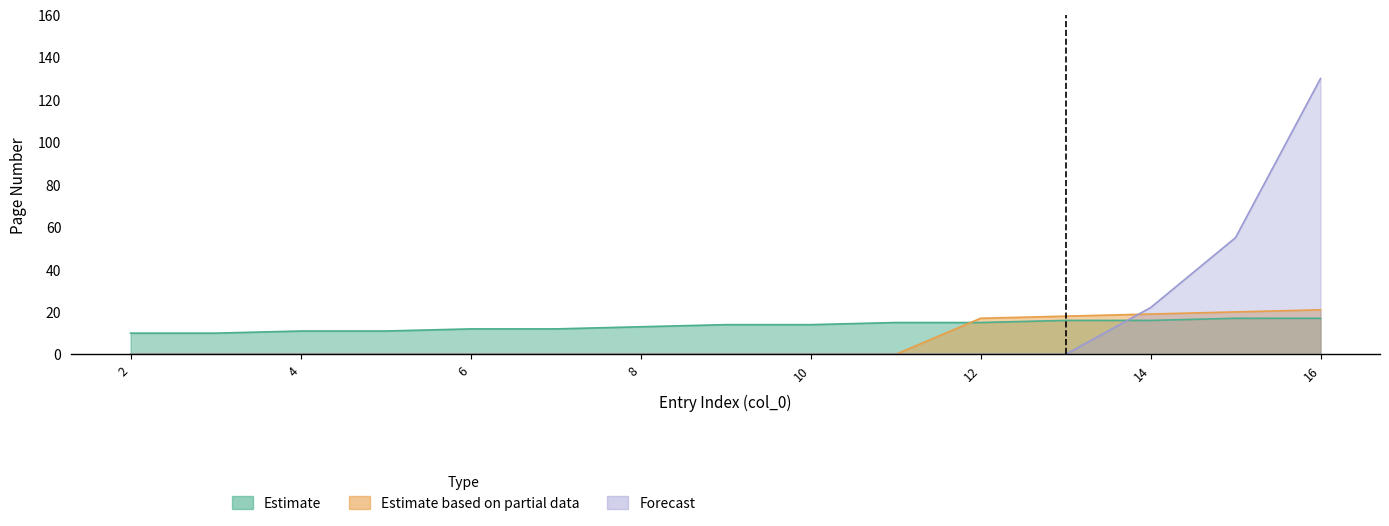

Between which two adjacent categories do Estimate based on partial data and Estimate first intersect?

11 and 12